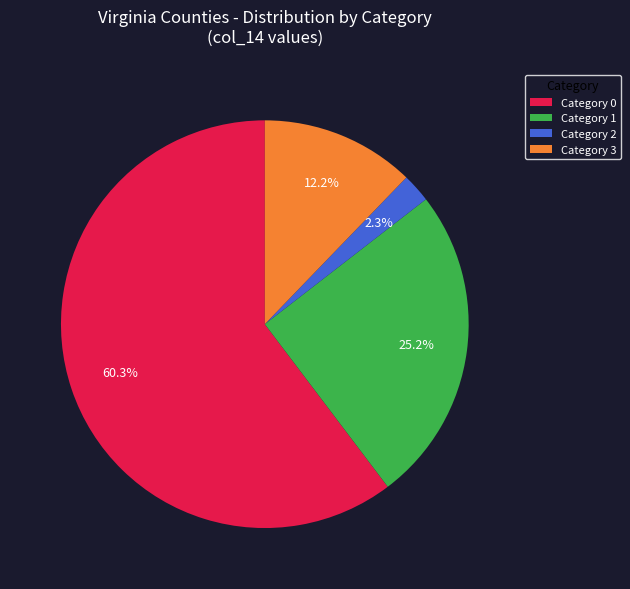

How much of the chart is everything except Category 3?

87.8%